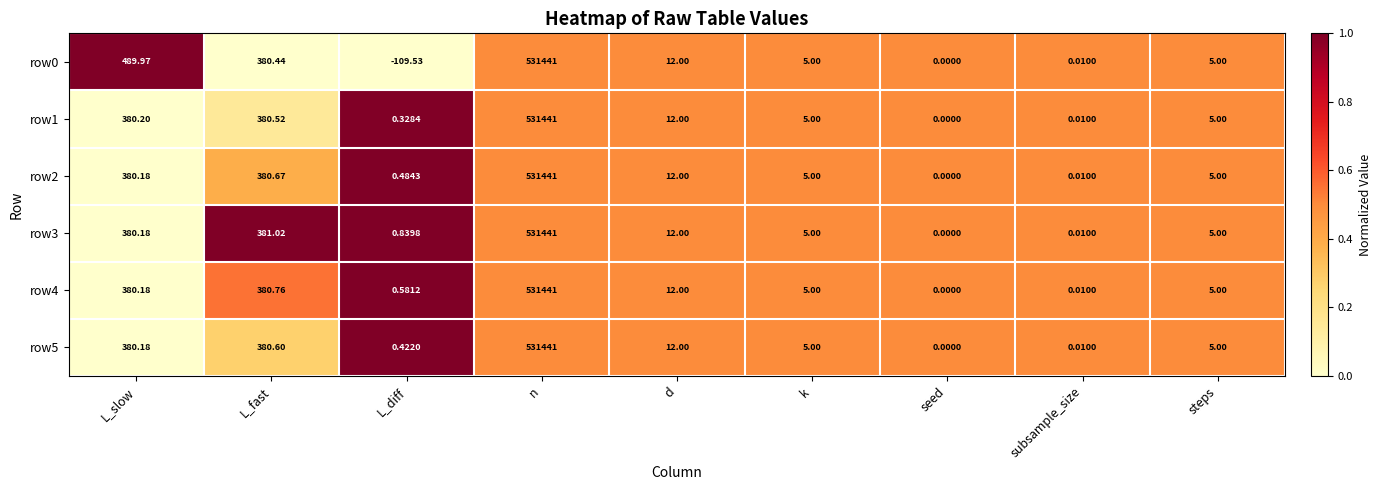

At which label does row5 first exceed 5?

L_slow